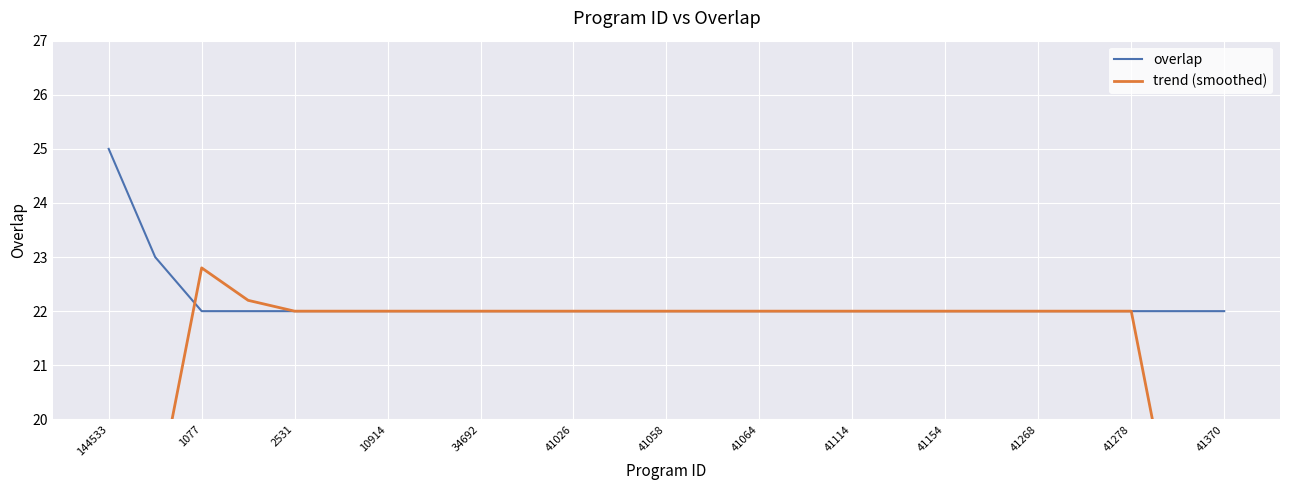

How many intersections are there between overlap and trend (smoothed)?

1